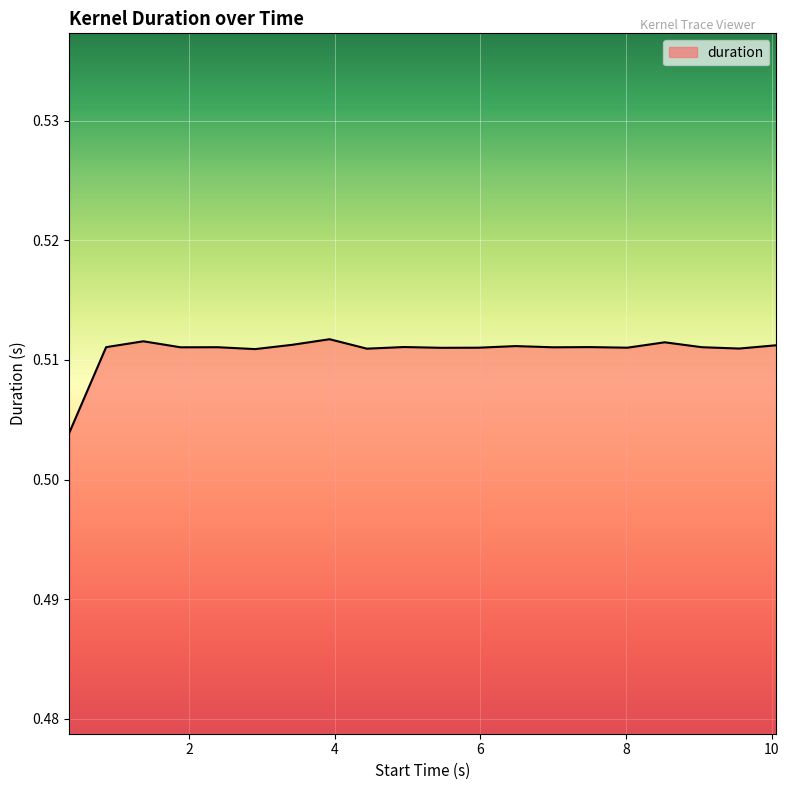

At which label is the value closest to 0?

0.358122